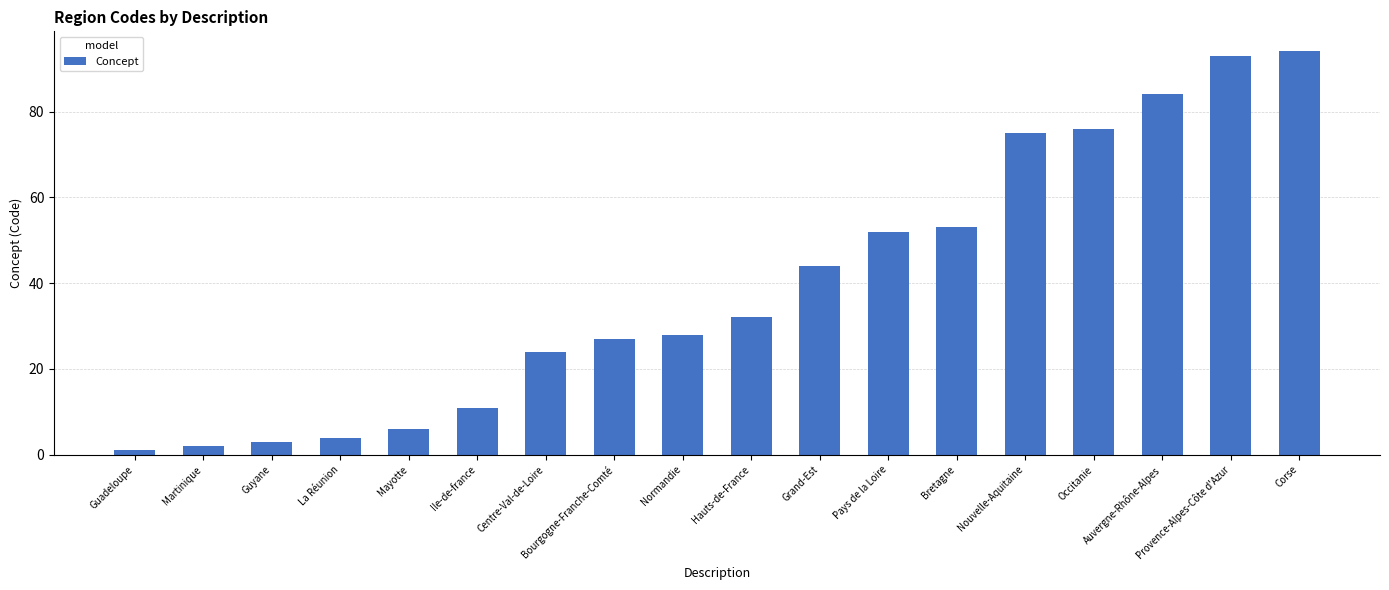

What is the ratio of the value at Ile-de-france to the value at Bourgogne-Franche-Comté?

0.4